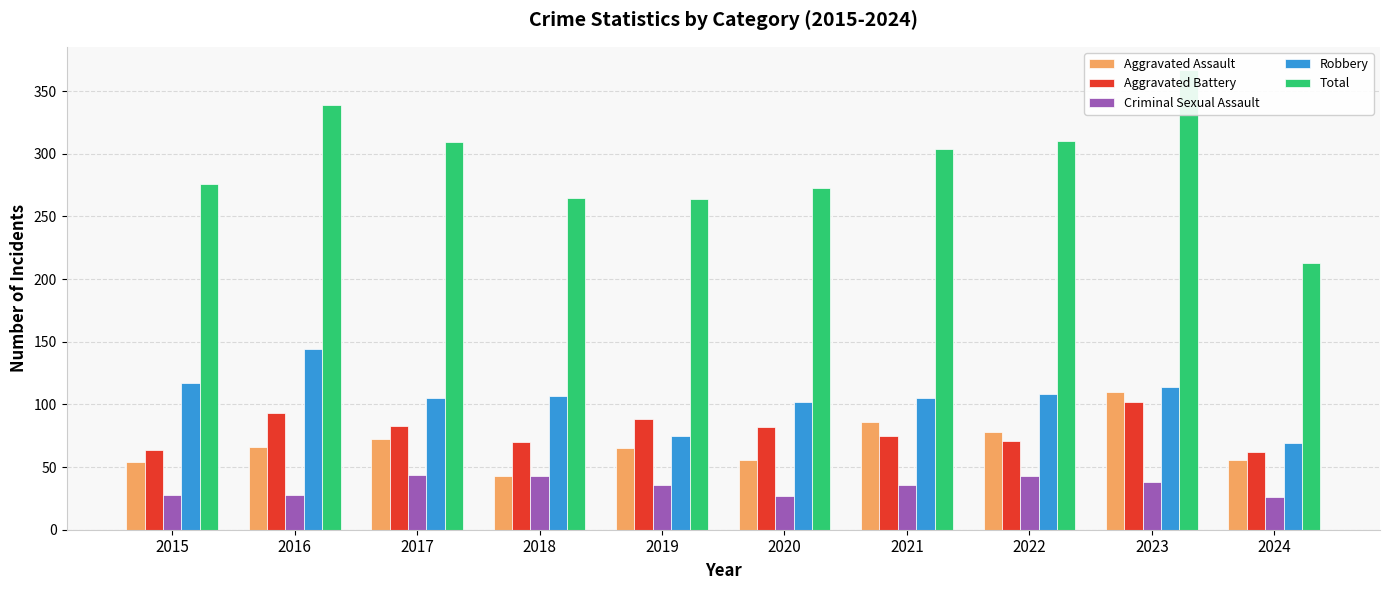

What is the value of the Total bar at the 1st from the left?

276